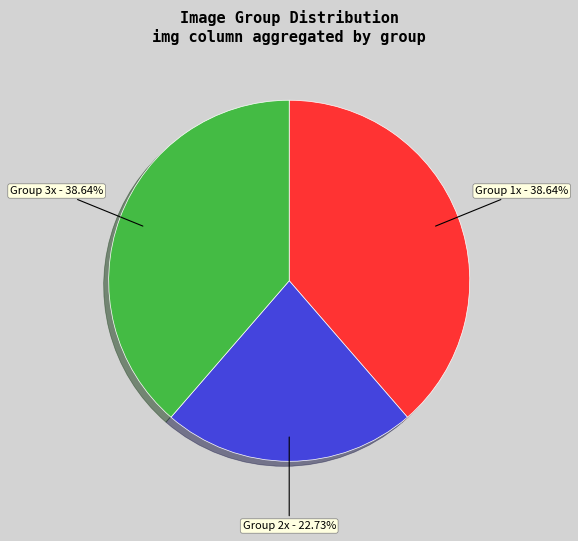

To the nearest percent, what is the difference between the largest and smallest slice percentages?

16%